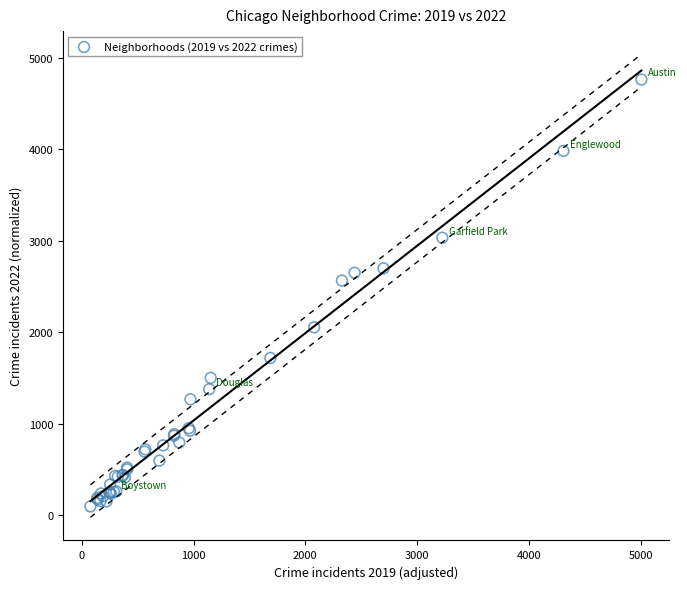

What Y value in the scatter plot is closest to 2430?

2566